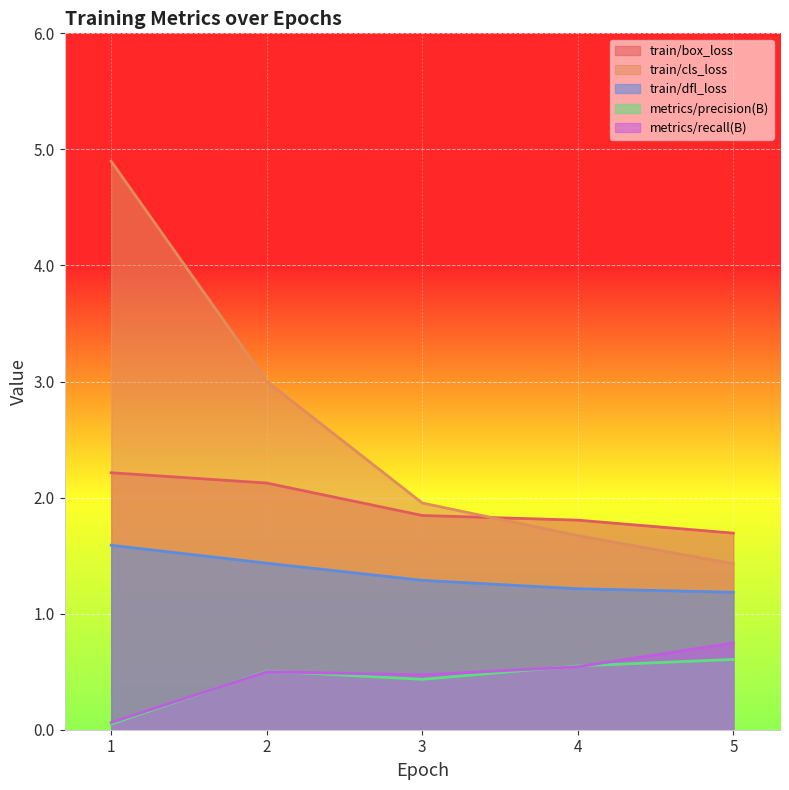

What are all the series names shown in the legend?

train/box_loss, train/cls_loss, train/dfl_loss, metrics/precision(B), metrics/recall(B)